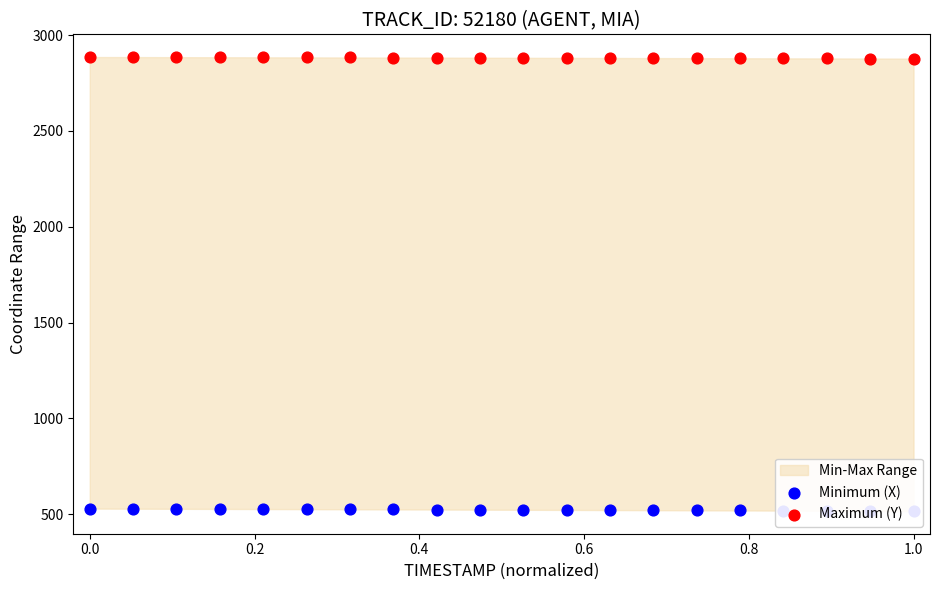

Which series has the largest Y range (max minus min)?

Minimum (X)